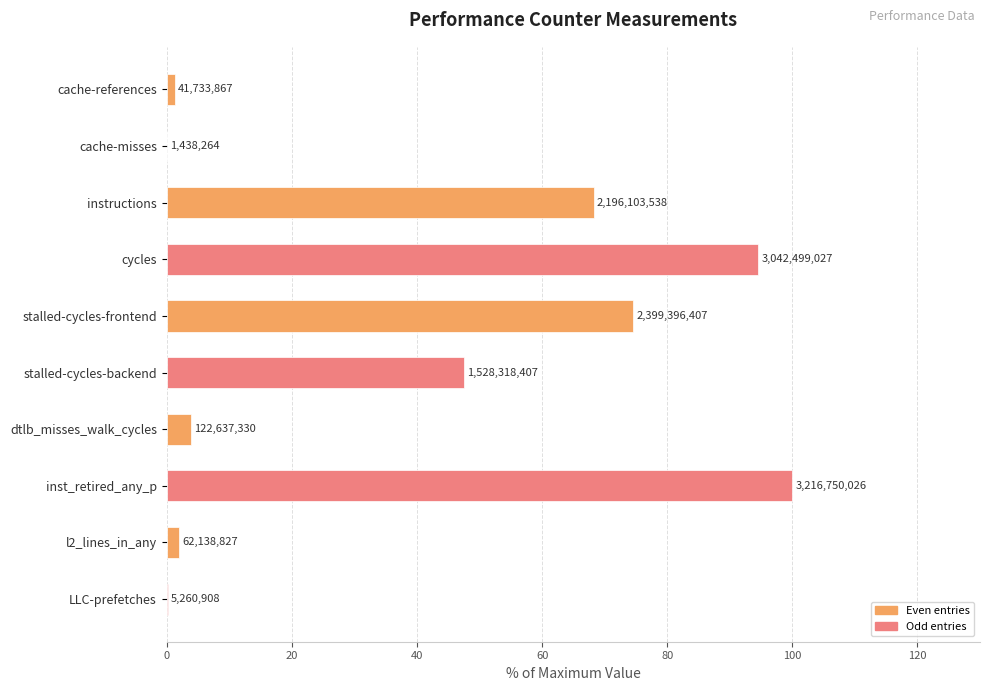

How many bars are there in total?

10